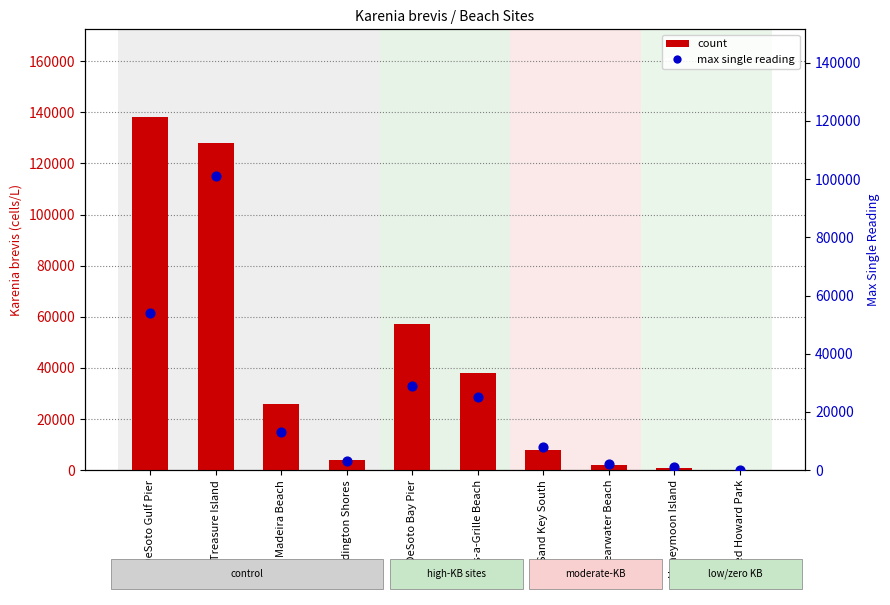

Which series has the largest total across all categories?

count